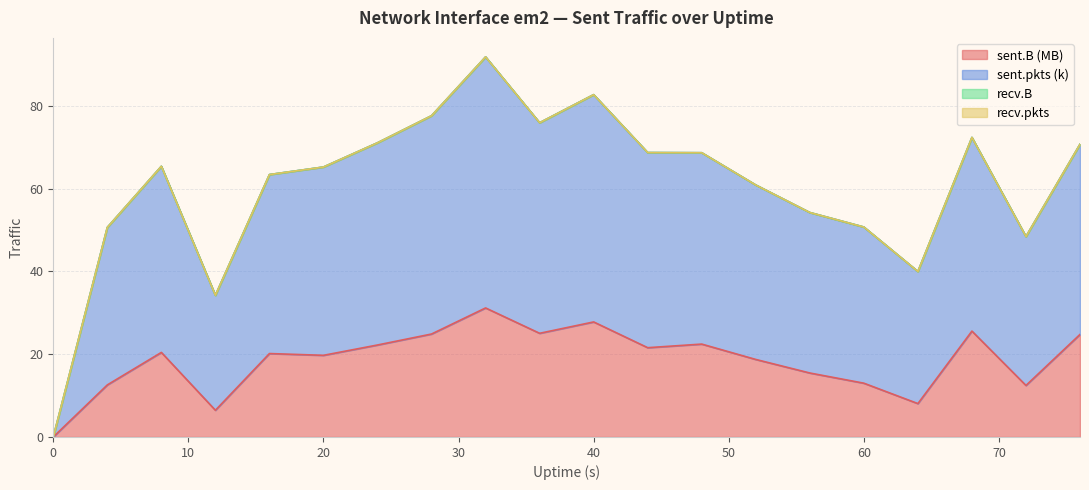

Does the chart have visible grid lines?

Yes